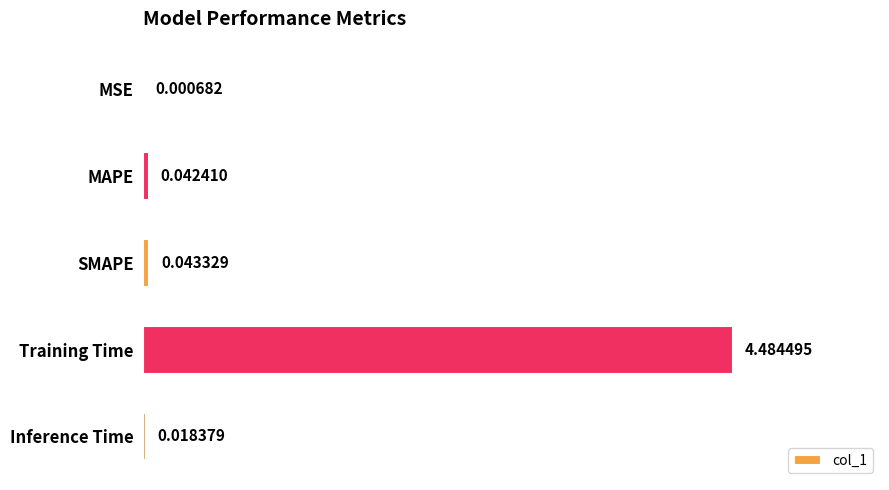

Count the number of data series in this chart.

1